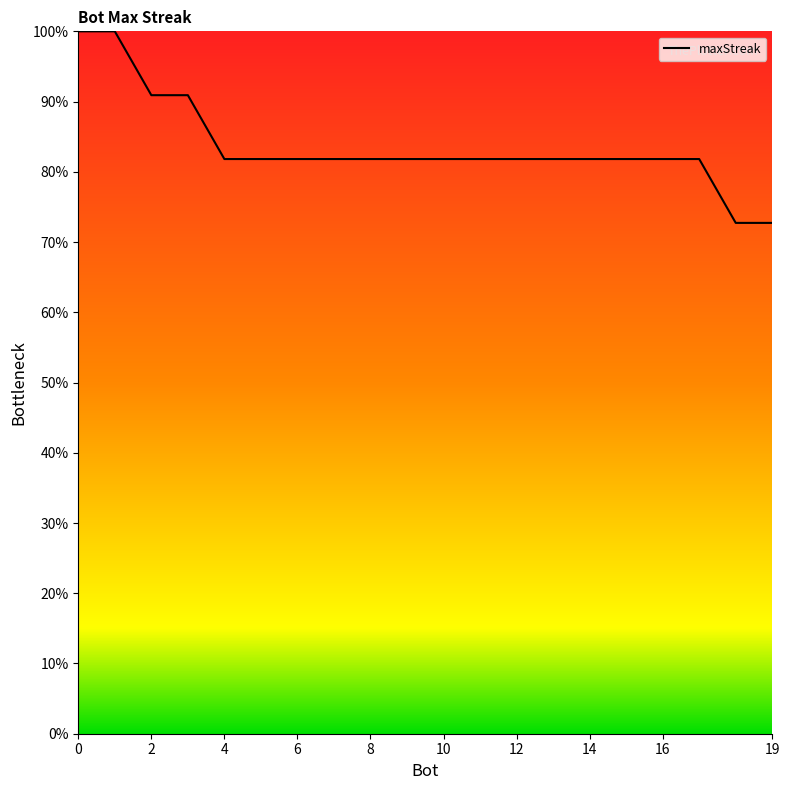

What is the maximum value shown in the chart?

100.0